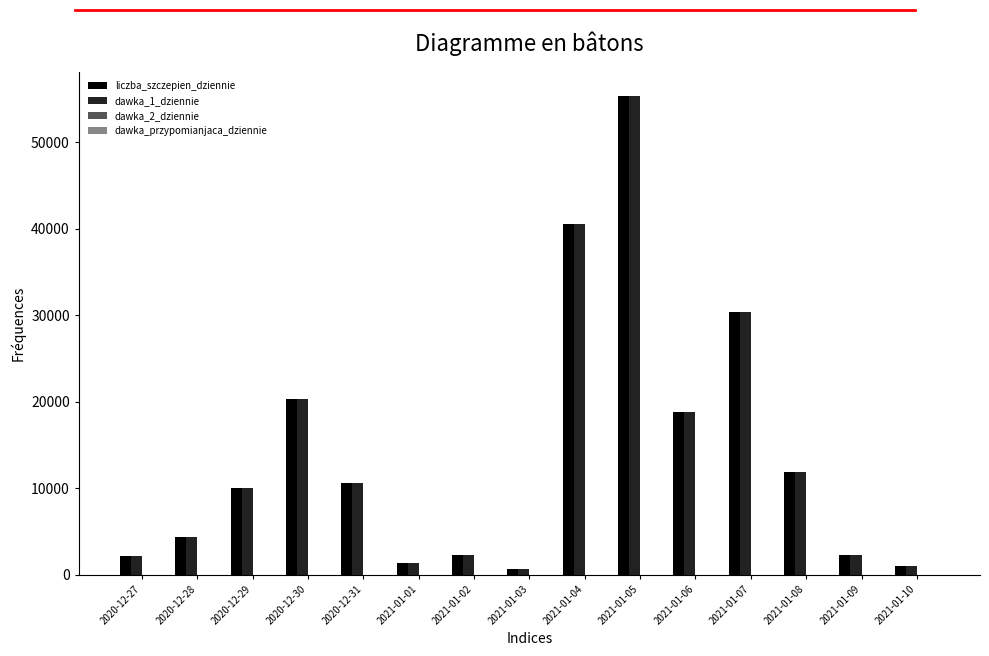

How many groups of bars are there?

15